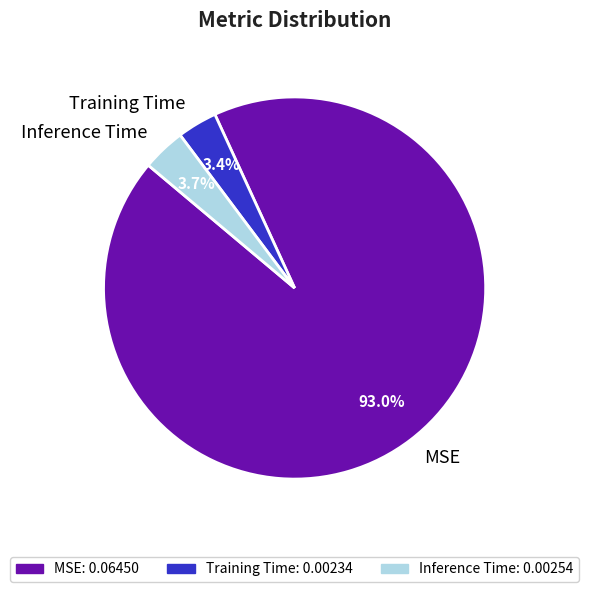

What percentage is NOT represented by Training Time?

96.6%